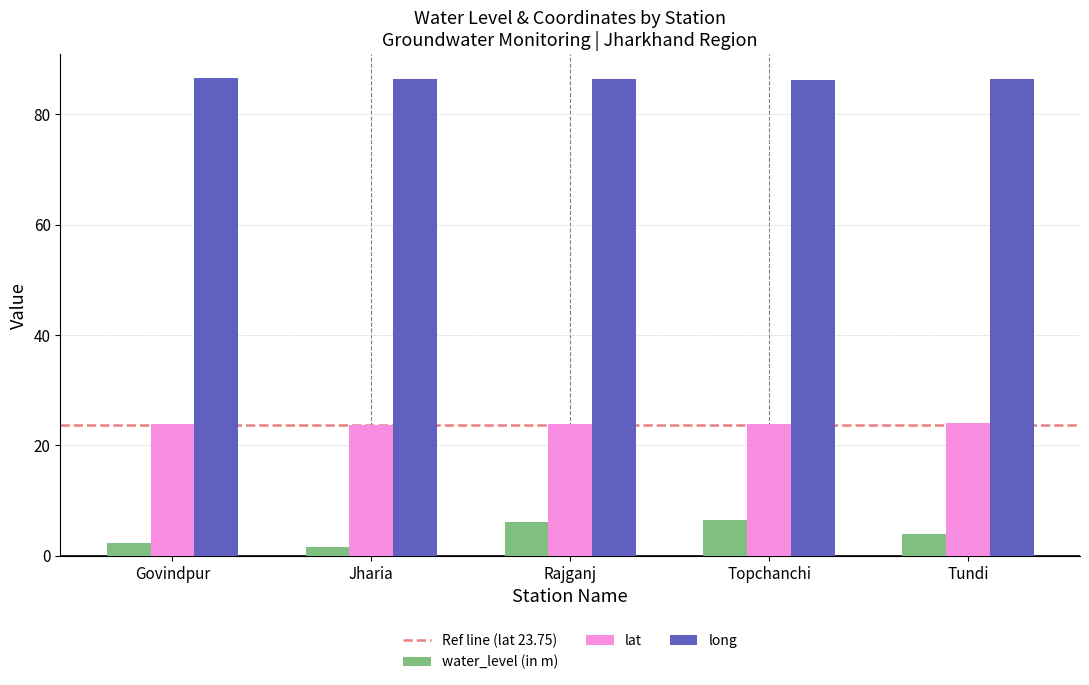

What is the label of the 3rd bar from the right?

Rajganj